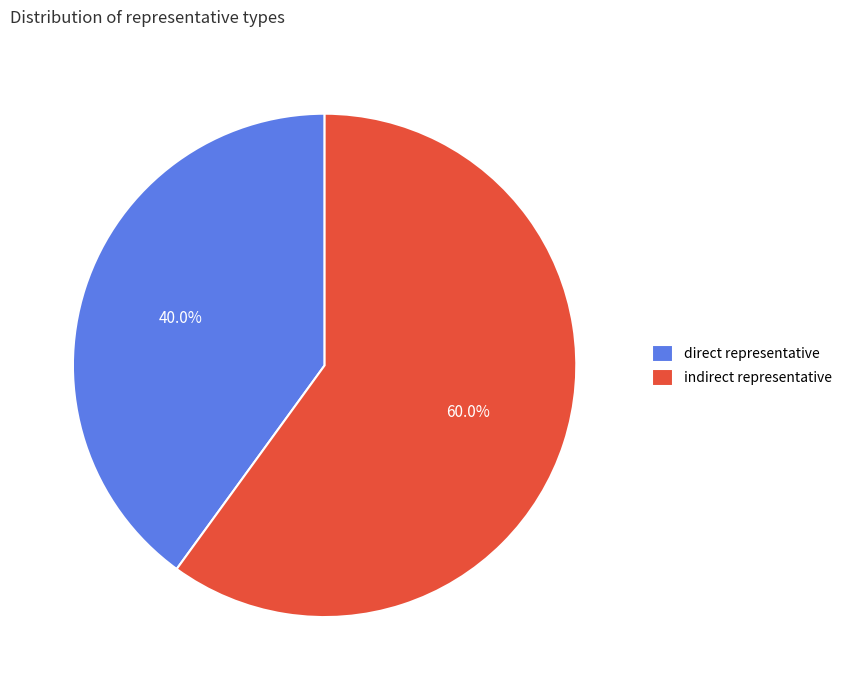

Which slice represents more than half of the pie?

indirect representative